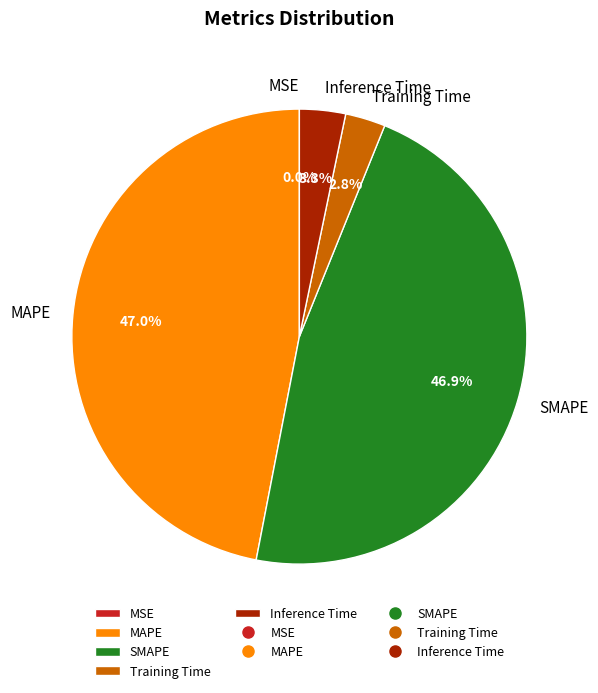

Is it true that SMAPE is 47% of the pie?

True